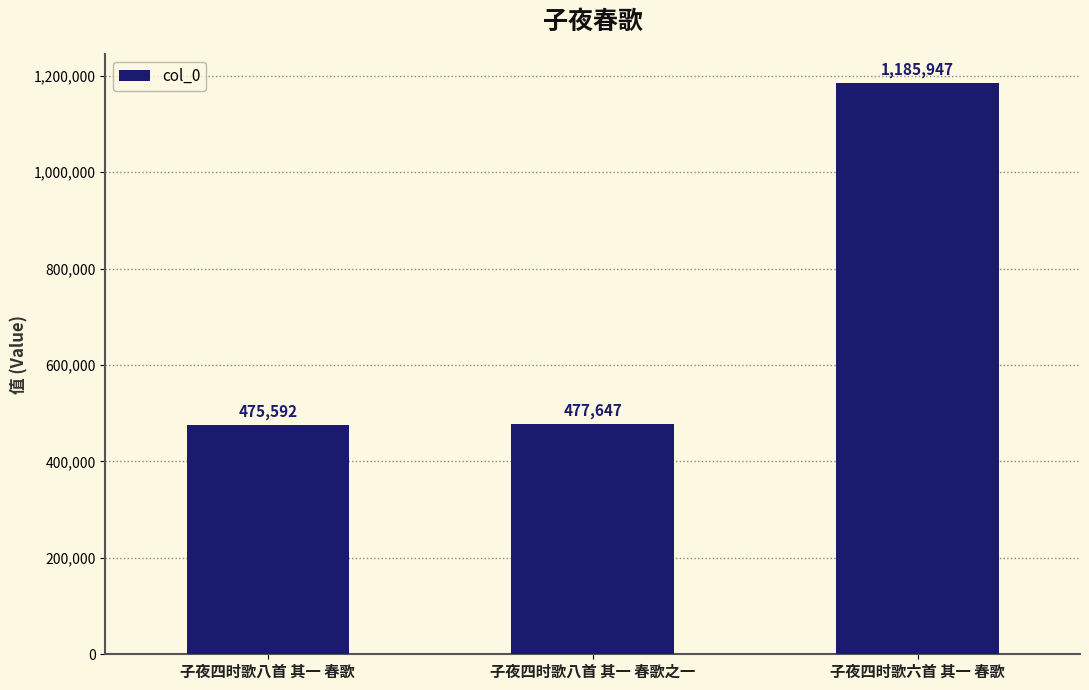

What is the value of the 2nd bar from the left?

477647